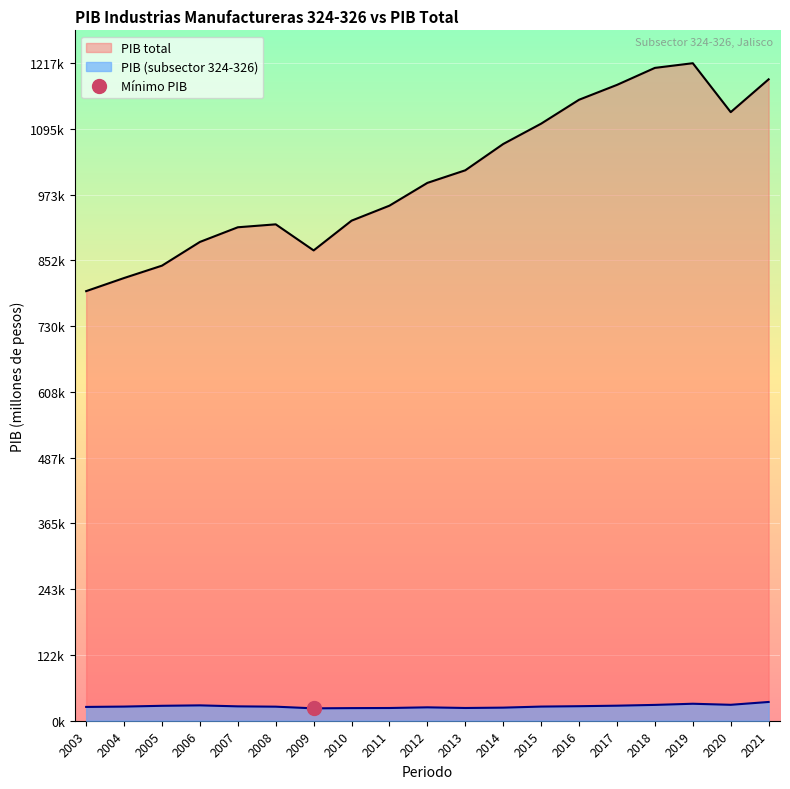

How many interior local peaks does the PIB series have?

3